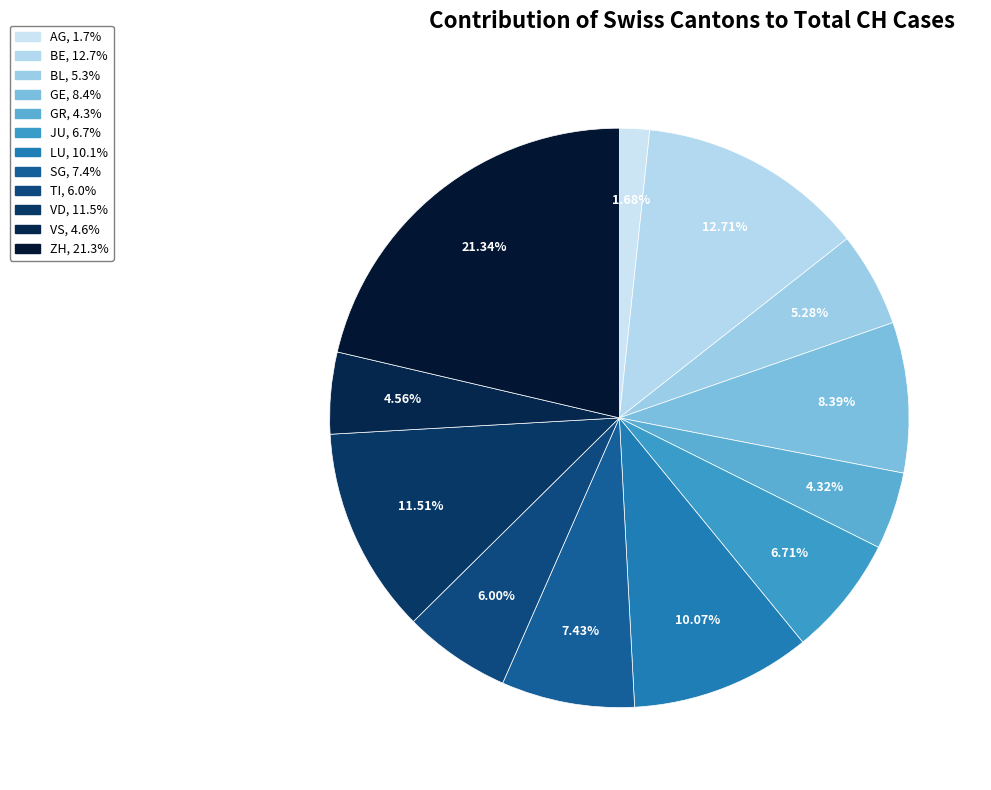

The AG slice represents 1% of the pie. True or false?

False